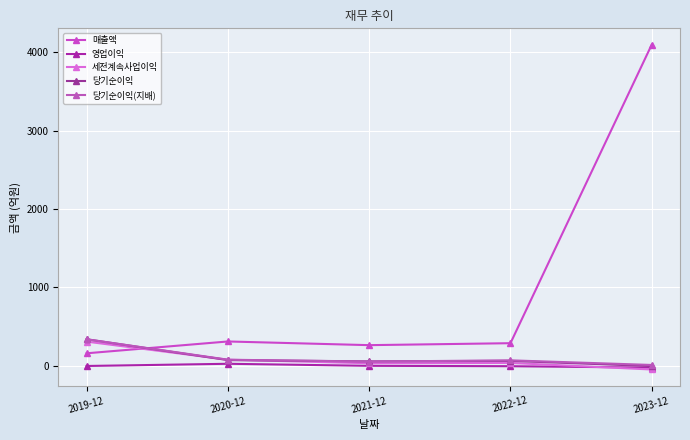

What are all the series names shown in the legend?

매출액, 영업이익, 세전계속사업이익, 당기순이익, 당기순이익(지배)